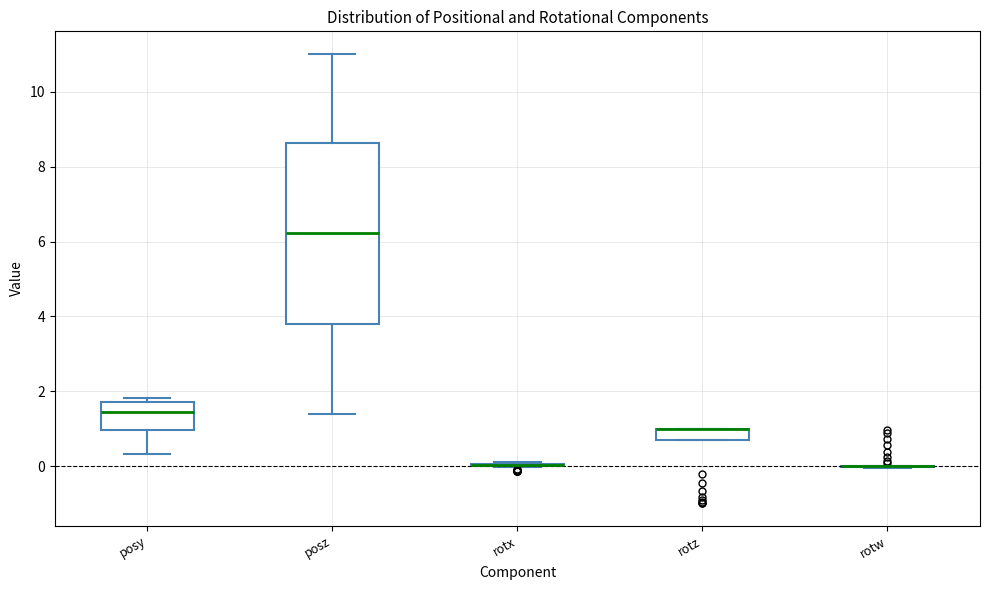

Comparing the boxes themselves (not the whiskers), which one is the tallest?

posz